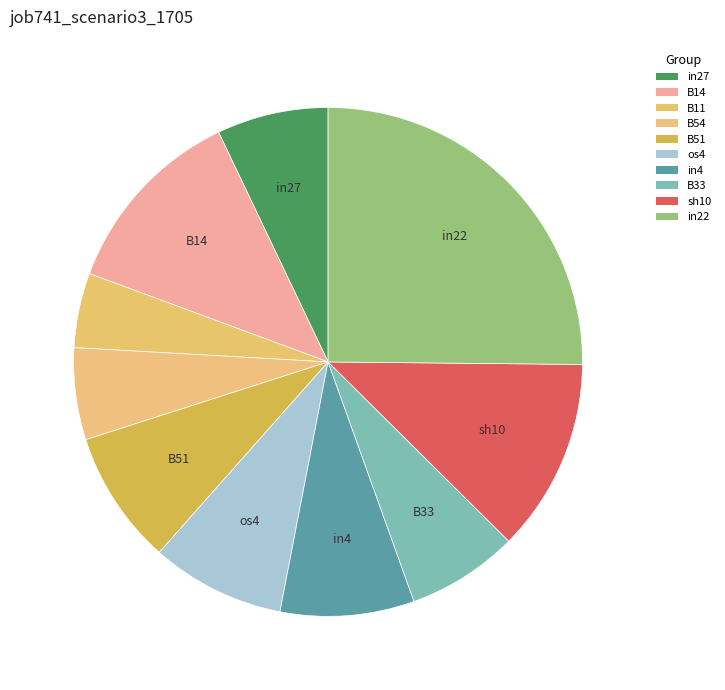

Do B11 and in4 together represent more than half of the pie?

No